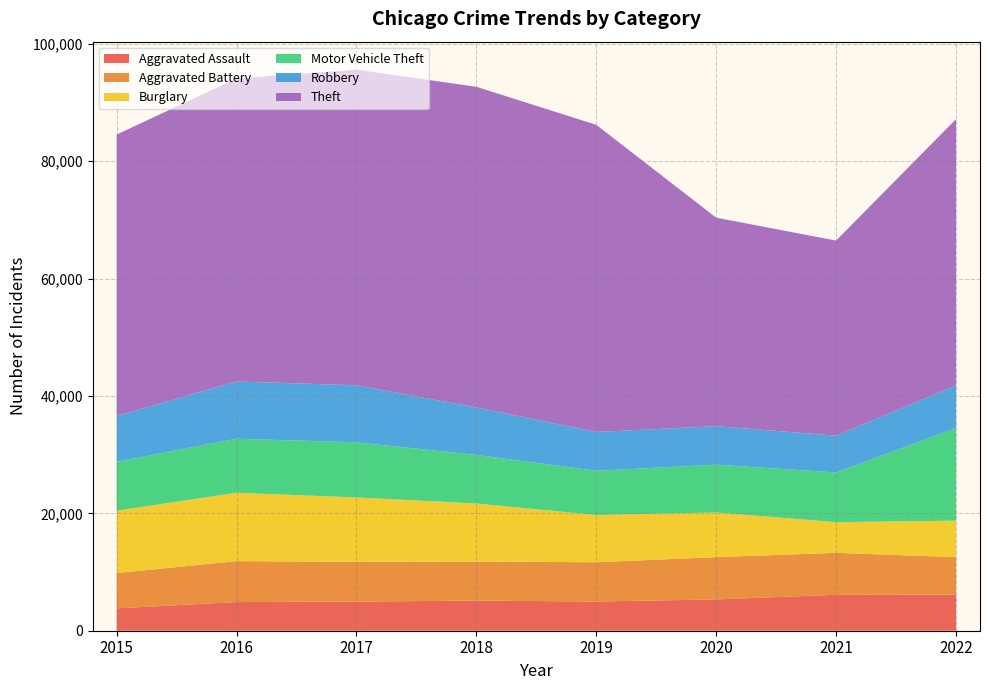

Reading right to left, what are all the values shown in this chart?

Aggravated Assault: 2022=6144	2021=6117	2020=5336	2019=4978	2018=5136	2017=4966	2016=4880	2015=3817
Aggravated Battery: 2022=6397	2021=7156	2020=7207	2019=6690	2018=6651	2017=6764	2016=6980	2015=6006
Burglary: 2022=6216	2021=5226	2020=7609	2019=8053	2018=9892	2017=10973	2016=11658	2015=10631
Motor Vehicle Theft: 2022=15780	2021=8465	2020=8140	2019=7541	2018=8277	2017=9397	2016=9199	2015=8332
Robbery: 2022=7259	2021=6269	2020=6563	2019=6607	2018=8078	2017=9714	2016=9759	2015=7812
Theft: 2022=45376	2021=33246	2020=35527	2019=52333	2018=54647	2017=53777	2016=51622	2015=47942